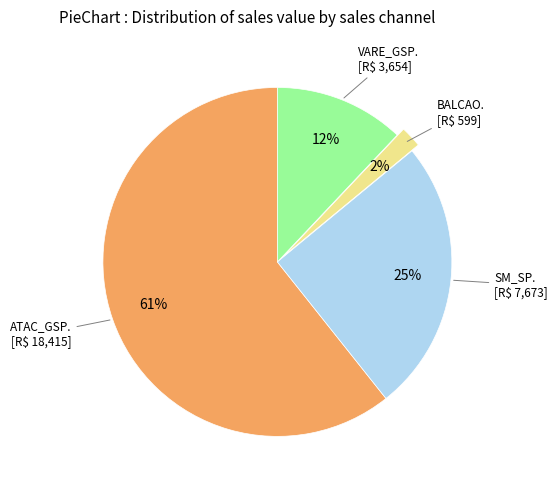

How many segments does this pie chart have?

4